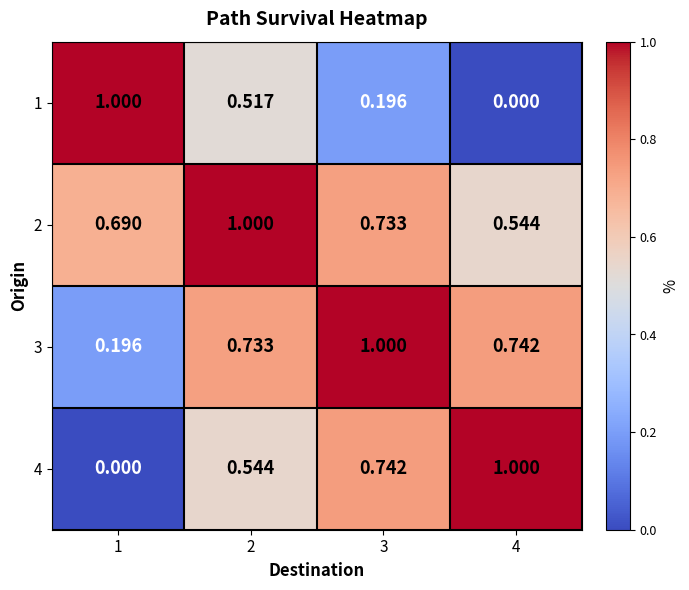

At 3, list the series in order from largest to smallest.

3, 4, 2, 1